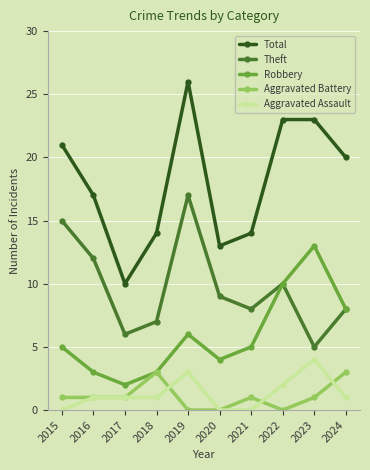

What is the difference between the second highest and second lowest values in the Aggravated Assault series?

3